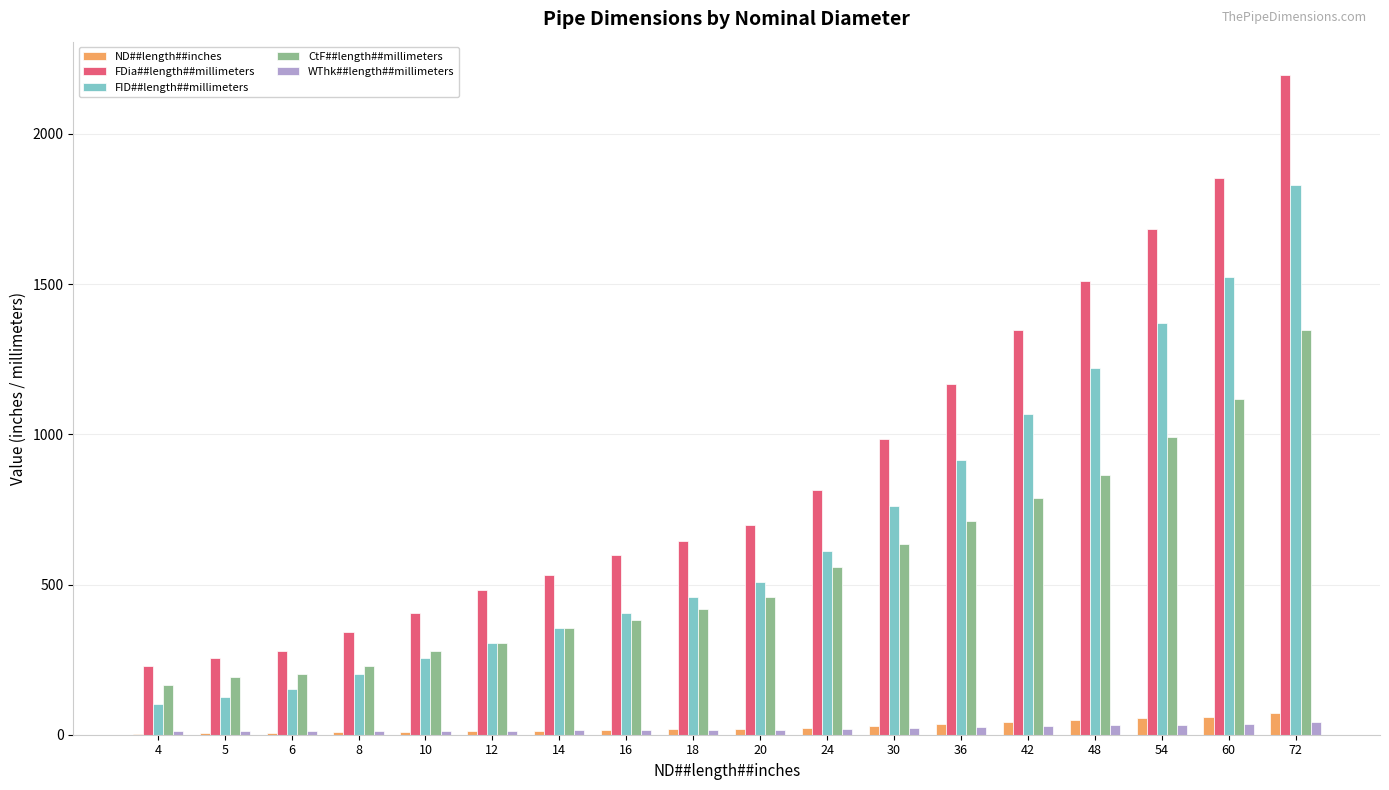

Is the value of FDia##length##millimeters at 10 greater than the value of FID##length##millimeters at 8?

Yes